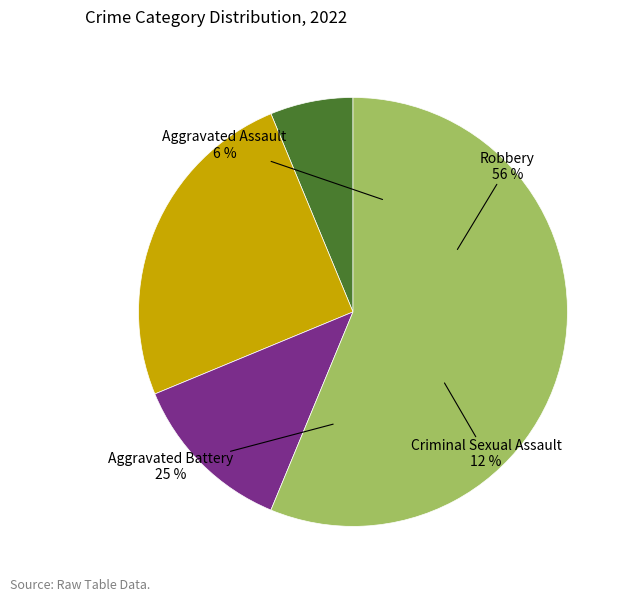

Is it true that Robbery is 62% of the pie?

False